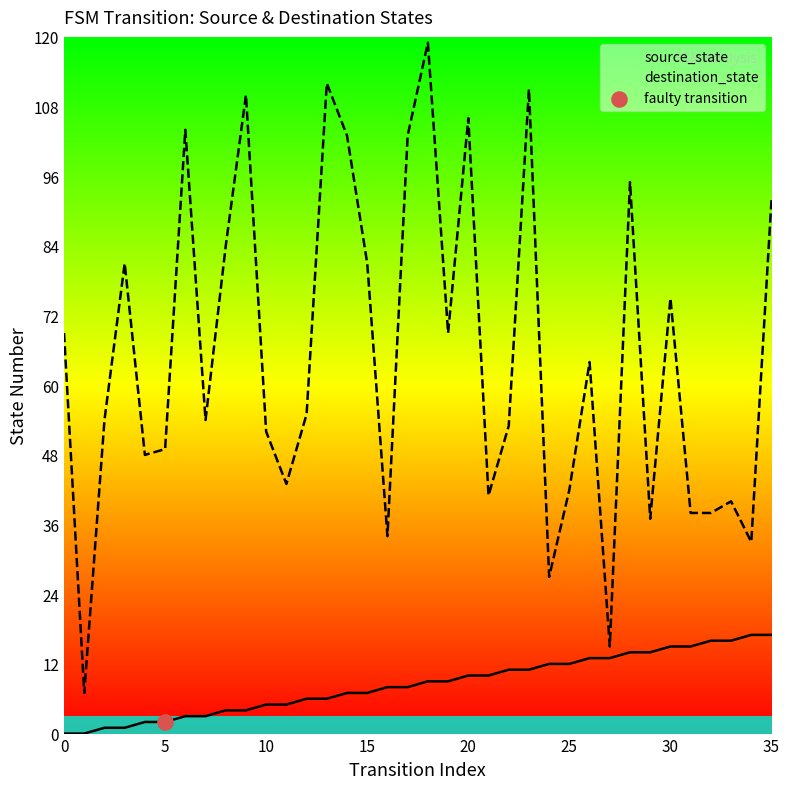

At how many categories does at least one series exceed 35?

31